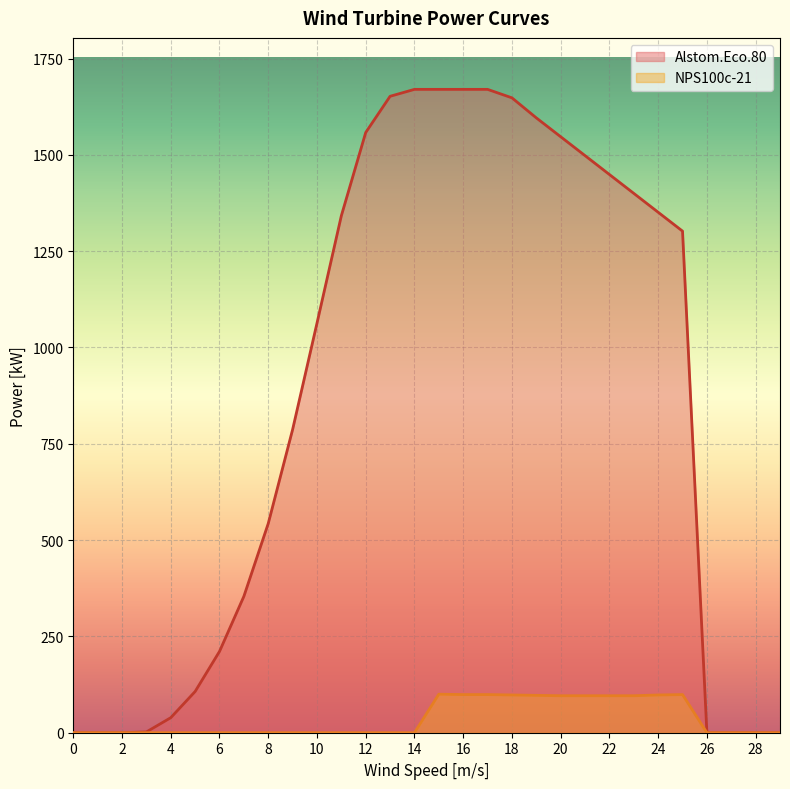

Rank the series by their average value, from highest to lowest.

Alstom.Eco.80, NPS100c-21